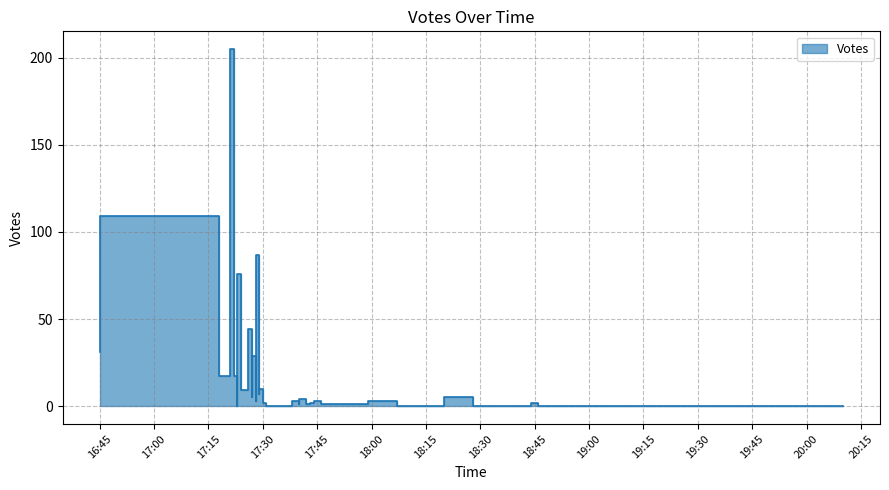

Does the chart have visible grid lines?

Yes